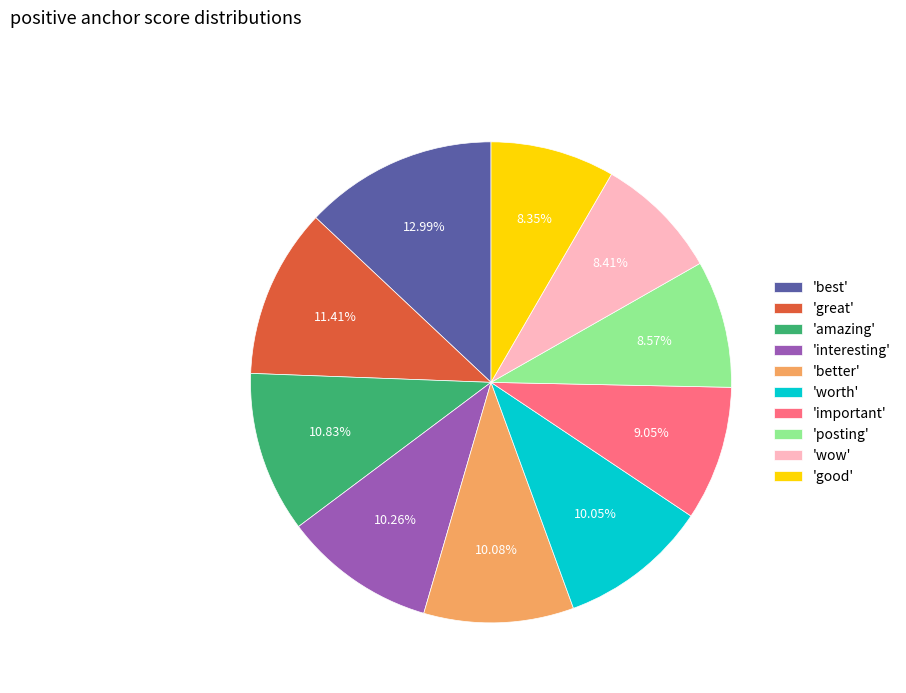

Do 'important' and 'amazing' together represent more than half of the pie?

No